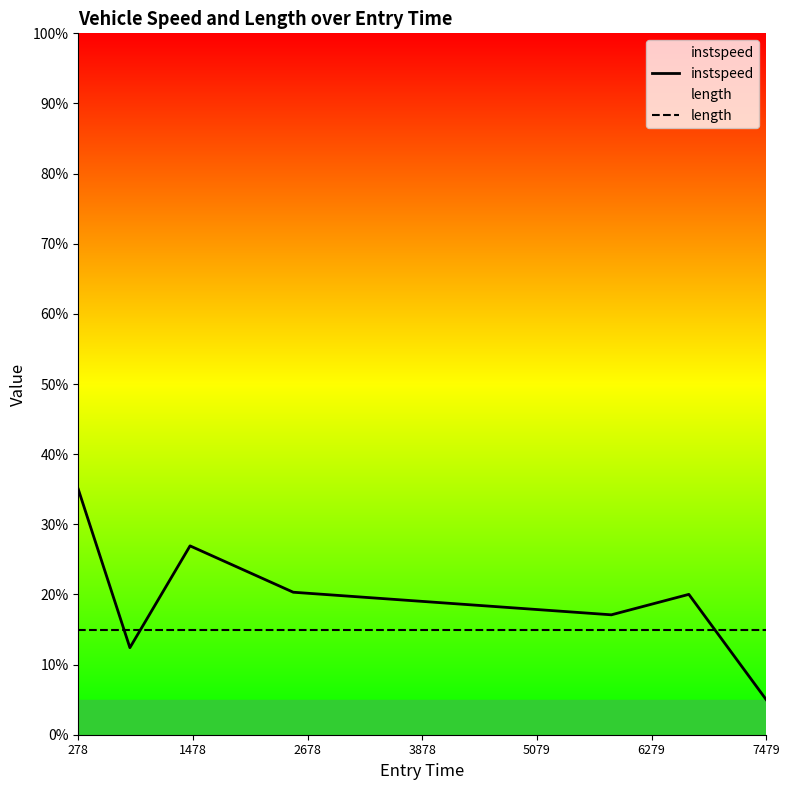

List the series in order of their overall mean, lowest first.

length, instspeed